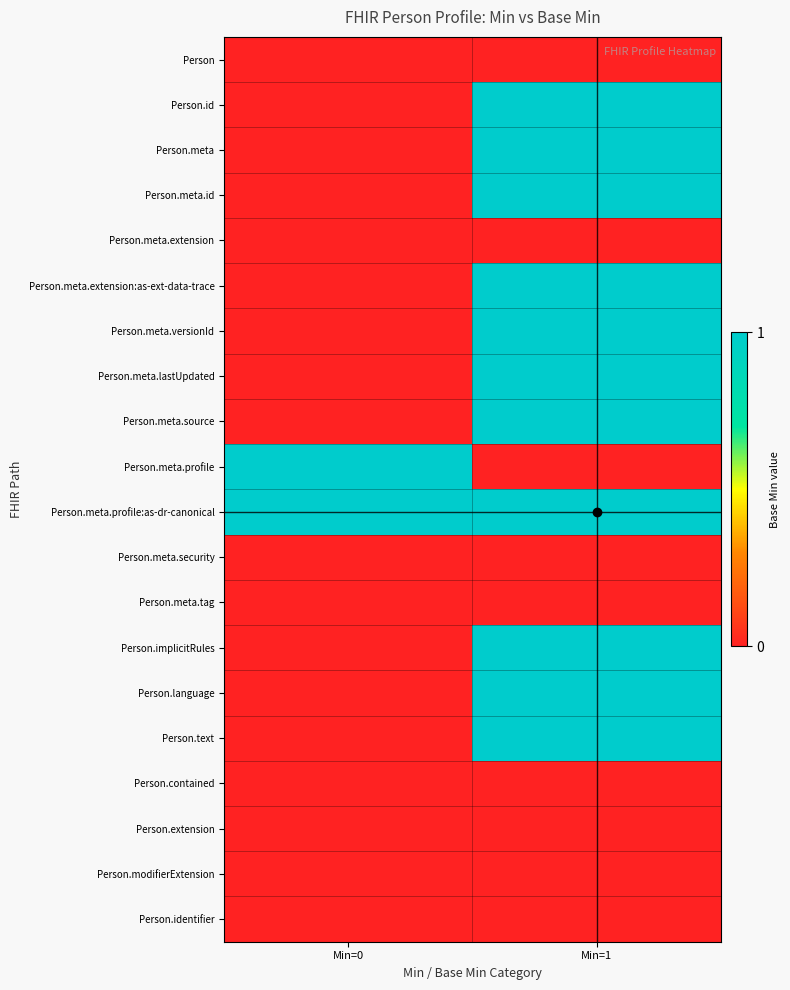

Which category has the highest value across all series?

Min=1